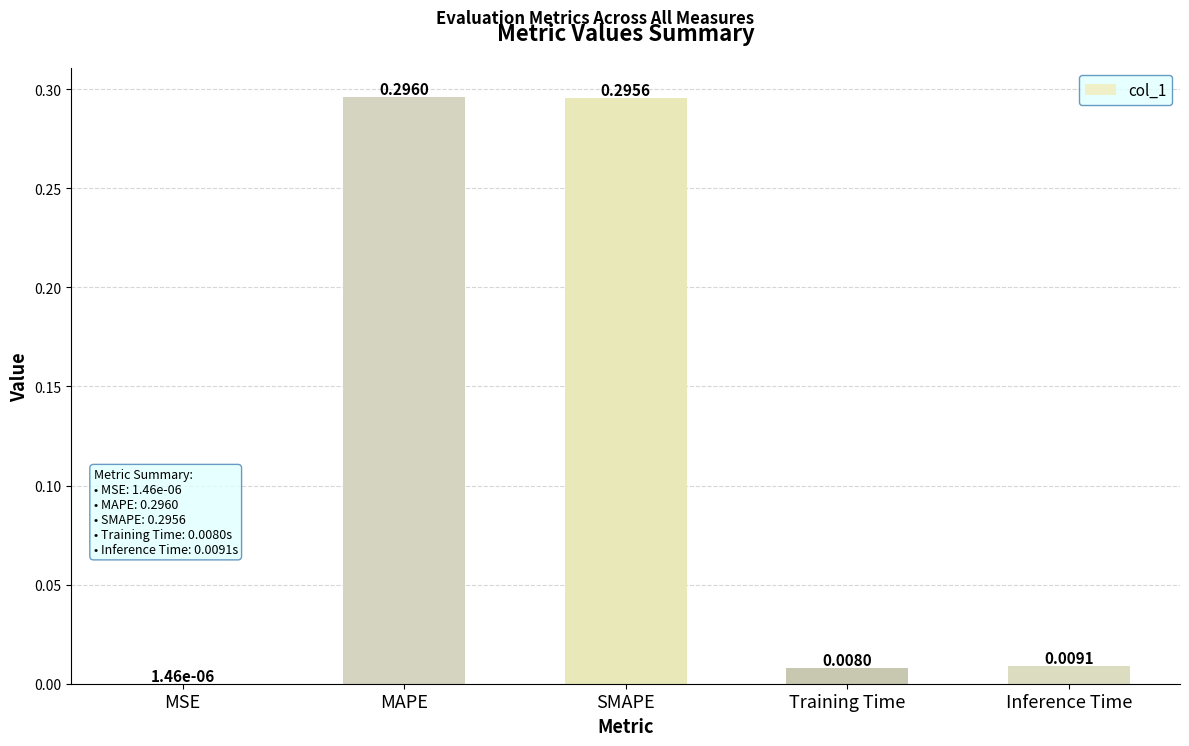

What is the sum of all values?

0.6